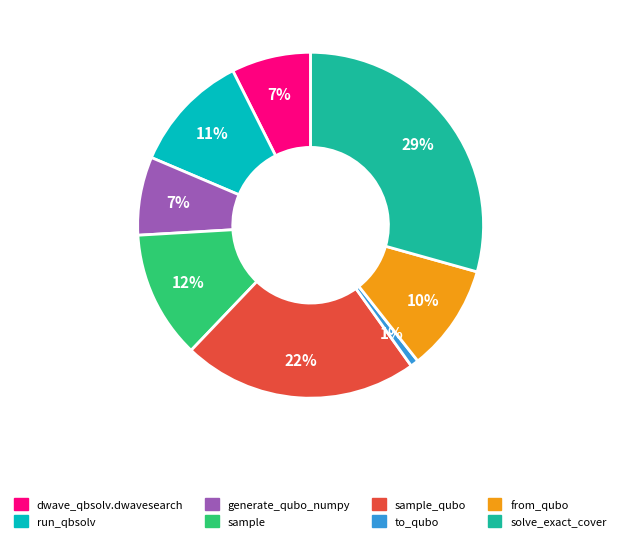

Is there a majority slice in this chart?

No